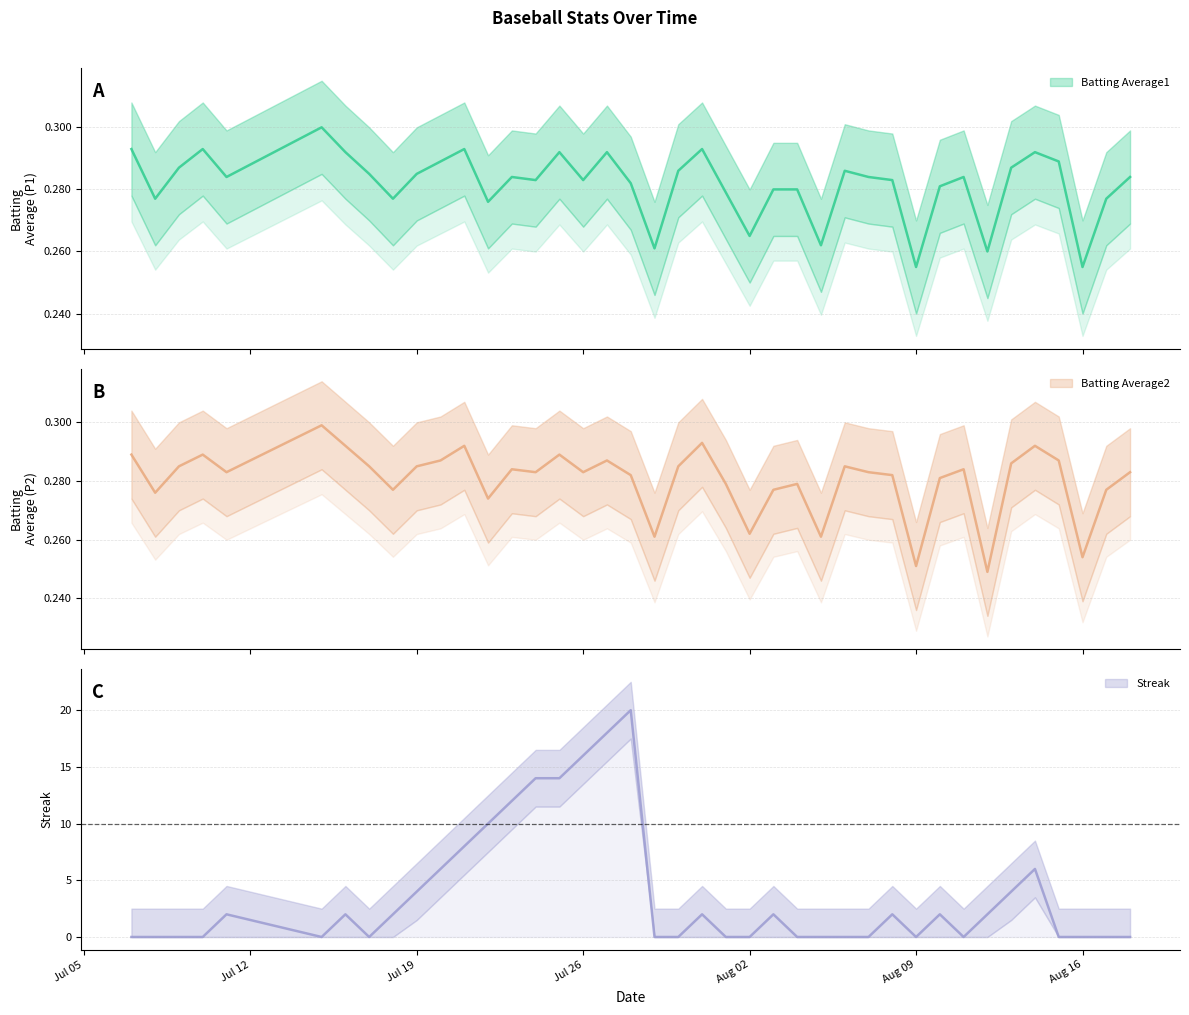

True or false: Batting Average1 has more than 0 interior local peaks.

True